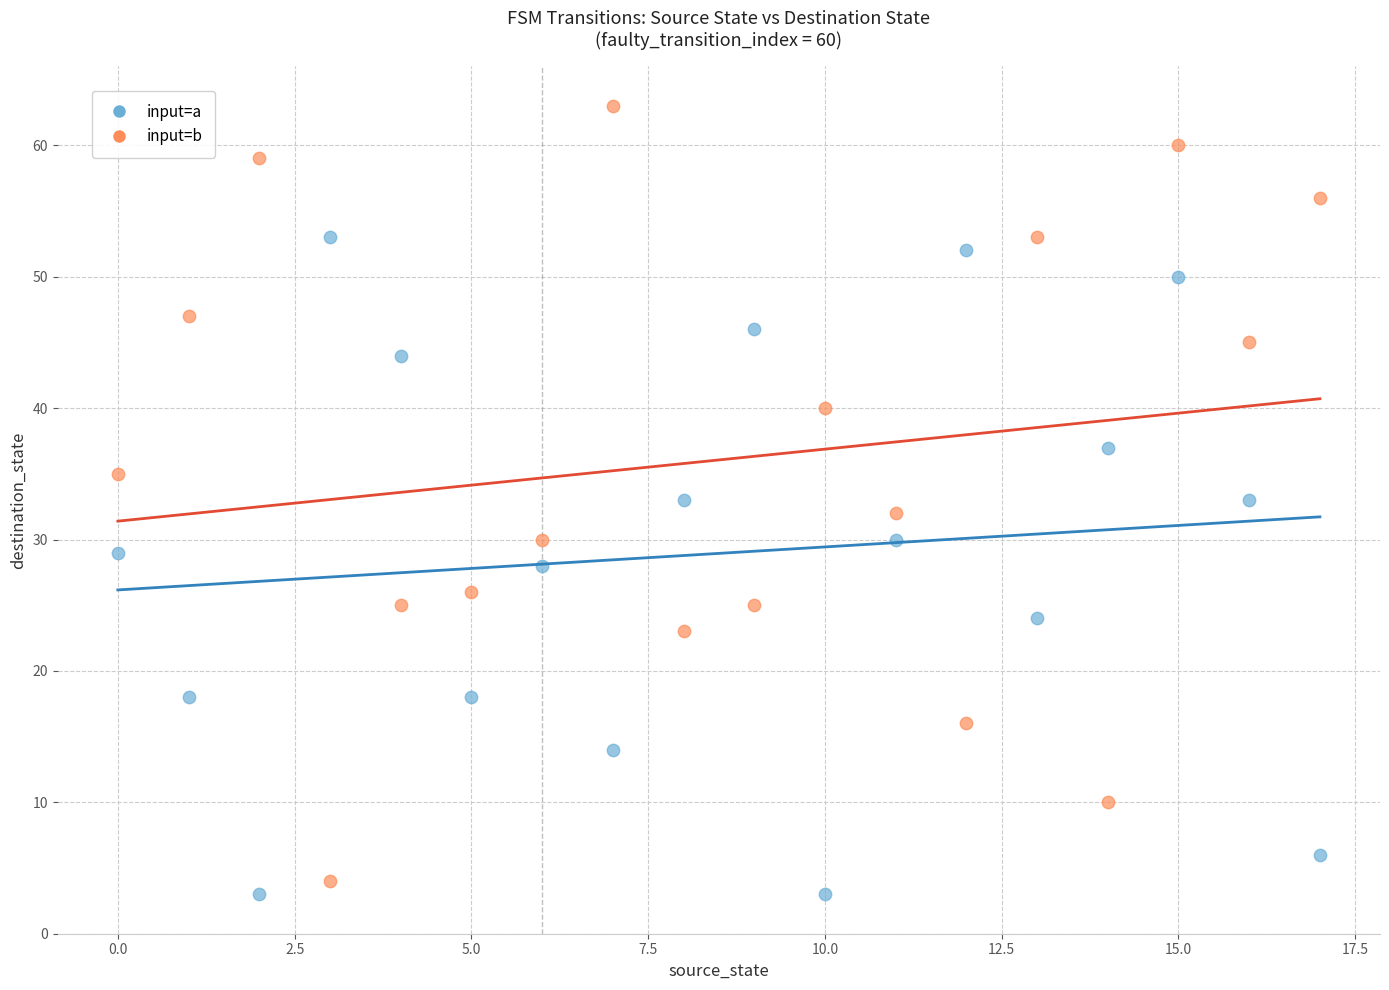

Which series has the largest Y range (max minus min)?

input=b